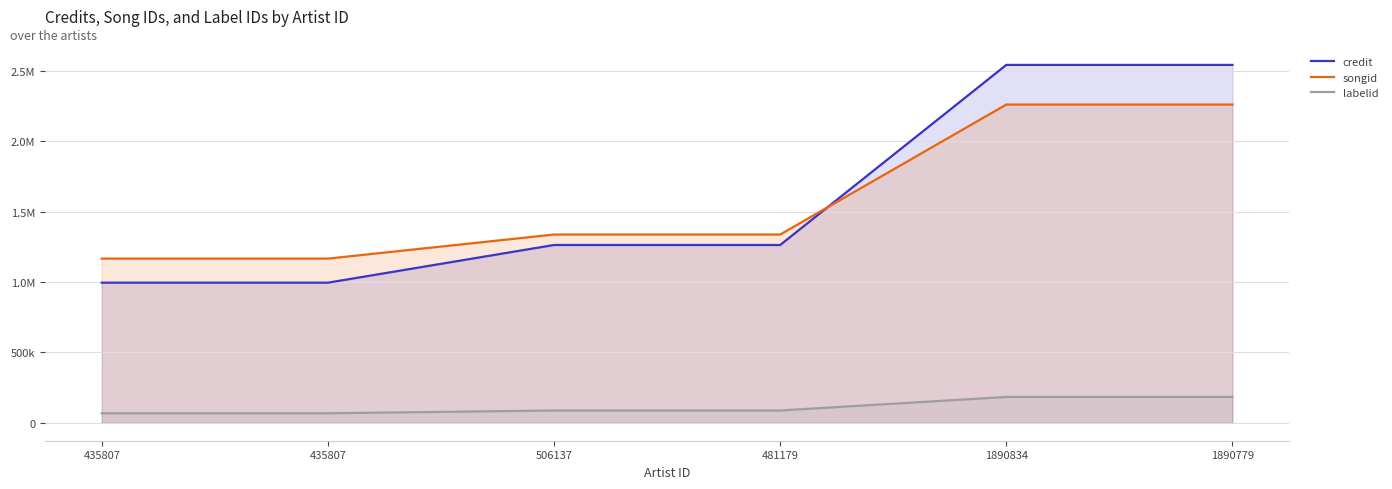

What is the maximum value shown in the chart?

2542482